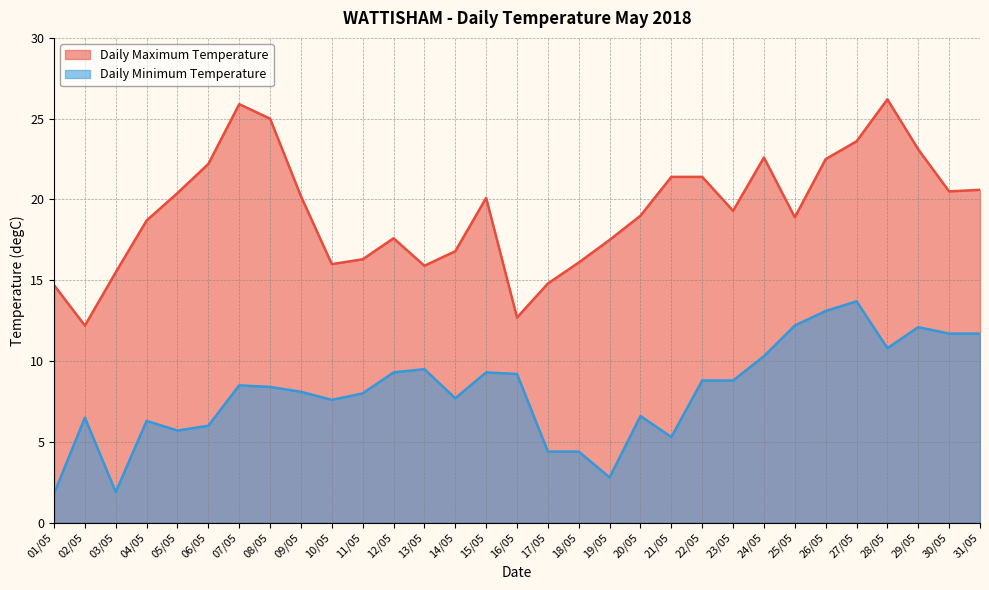

Does the chart have visible grid lines?

Yes